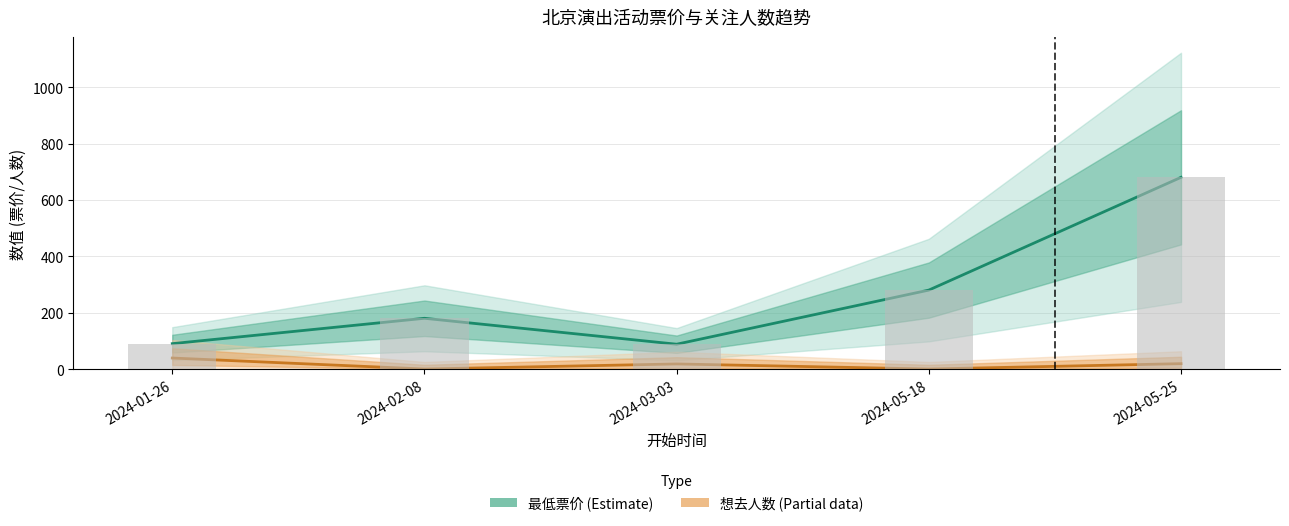

At which label does 想去人数 (Partial) reach its minimum?

2024-02-08